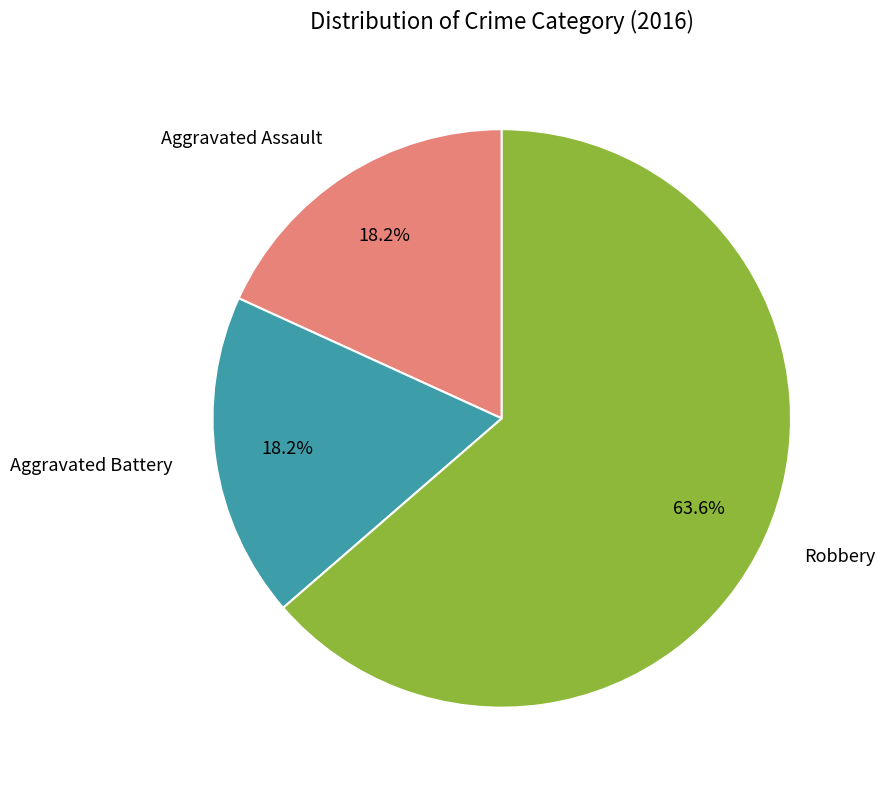

Is there a majority slice in this chart?

Yes